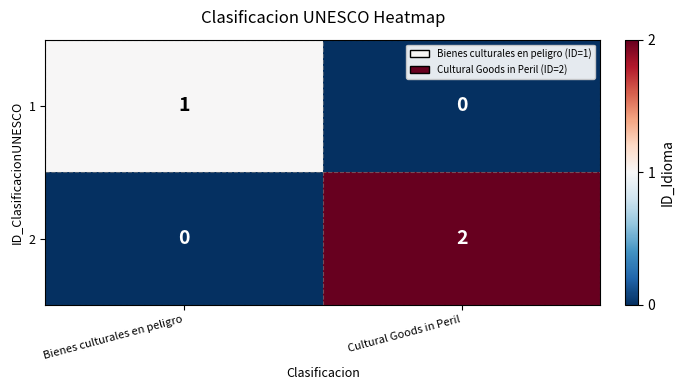

What is the greatest value displayed?

2